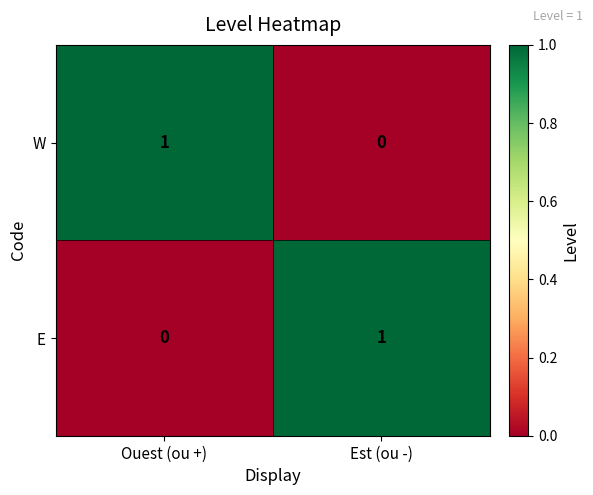

At Ouest (ou +), list the series in order from largest to smallest.

W, E